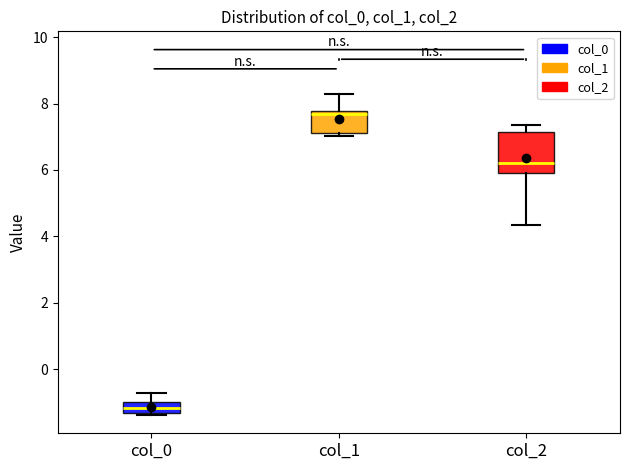

Where does the upper whisker of the box for col_1 end on the y-axis? The values are not printed on the chart, so give them approximately, as read against the axis.

8.2